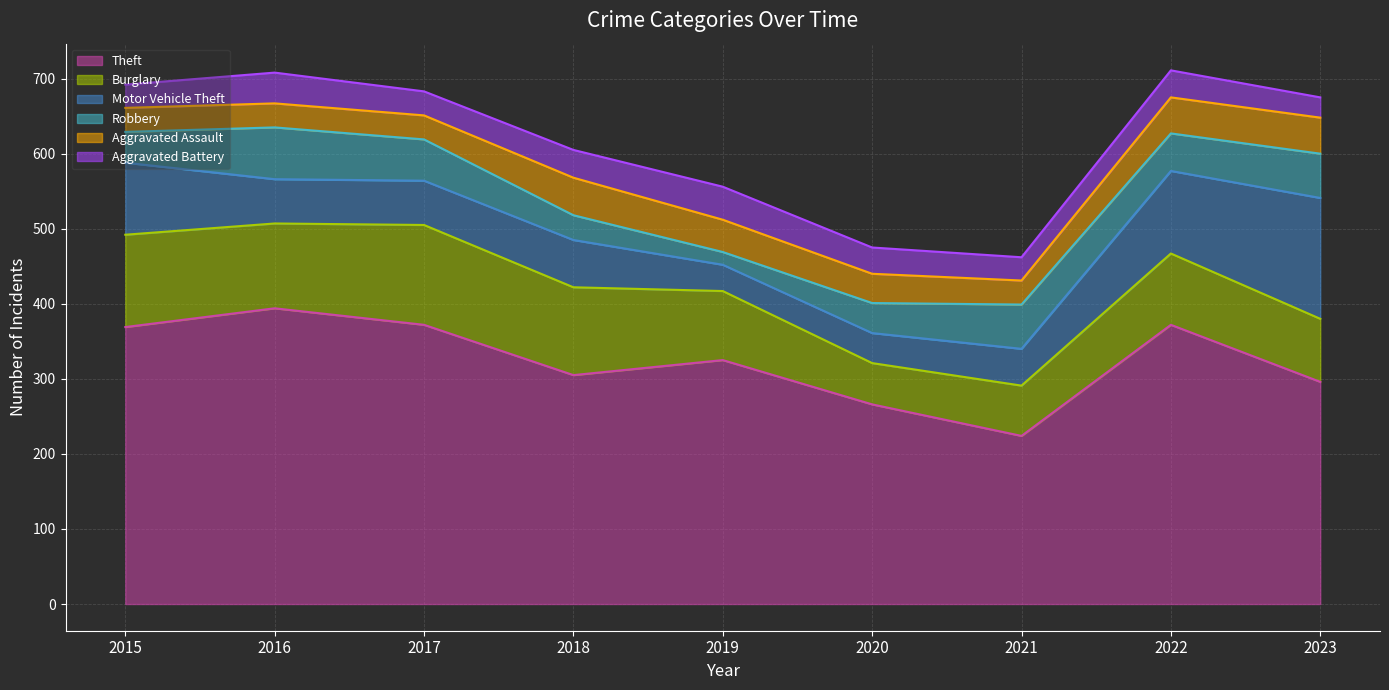

The value of Theft at 2023 is 490. True or false?

False